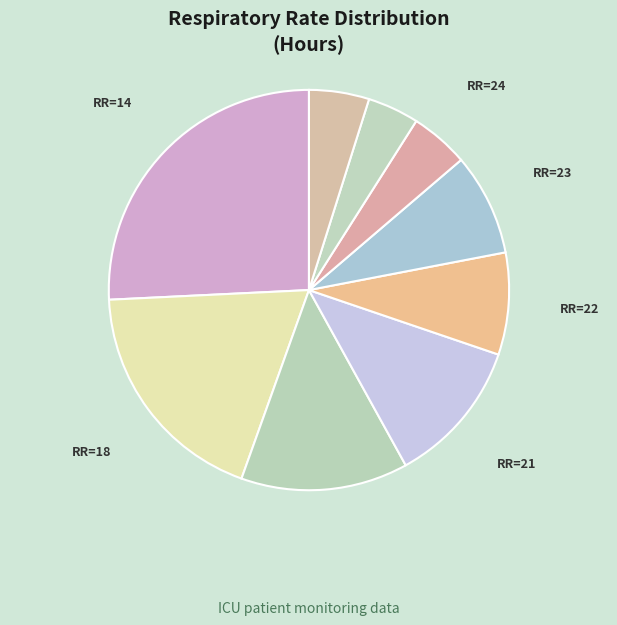

Combined, do RR=21 and RR=24 account for over 50%?

No